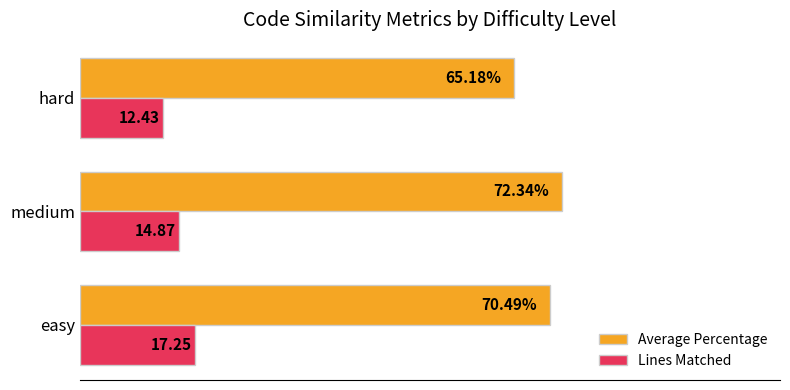

List the series in order of their overall mean, lowest first.

Lines Matched, Average Percentage